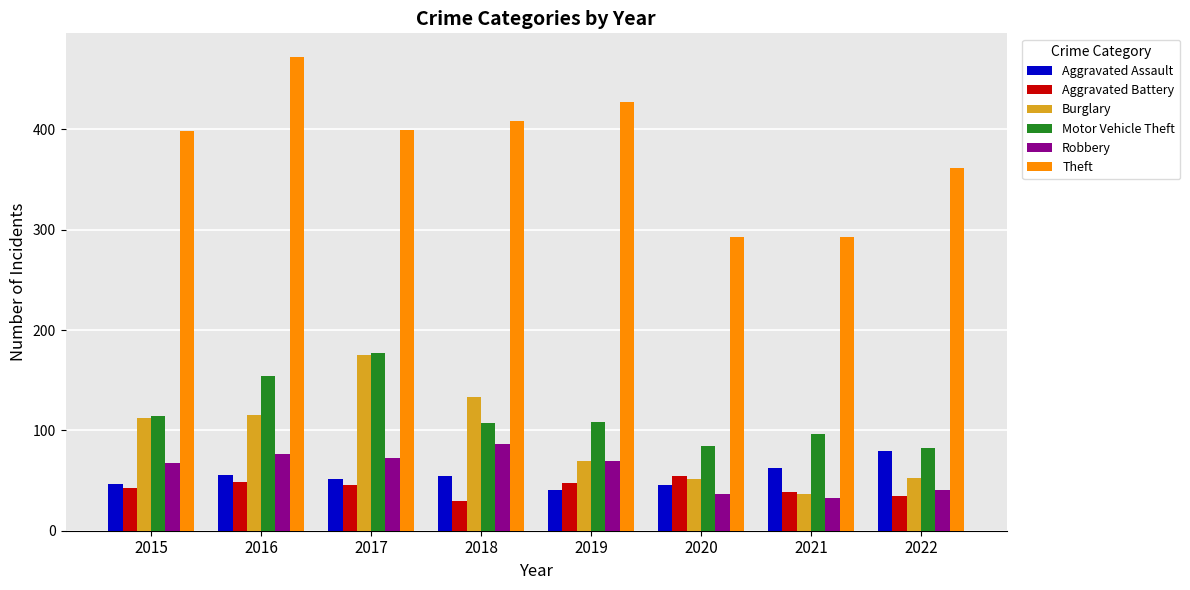

Count the number of data series in this chart.

6